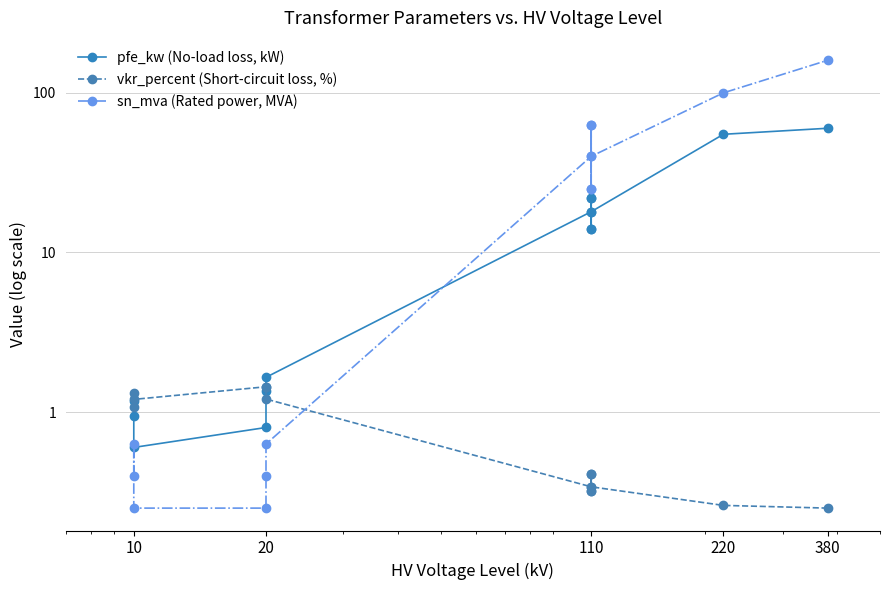

True or false: sn_mva (Rated power, MVA) has a value of 40.7 at 110.

False